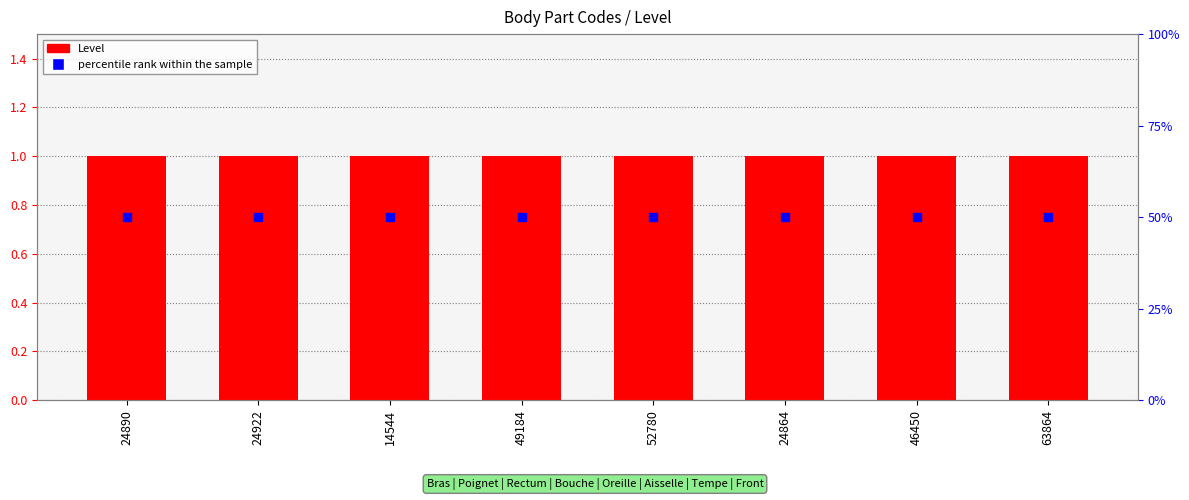

Which series reaches the minimum Y coordinate?

Level